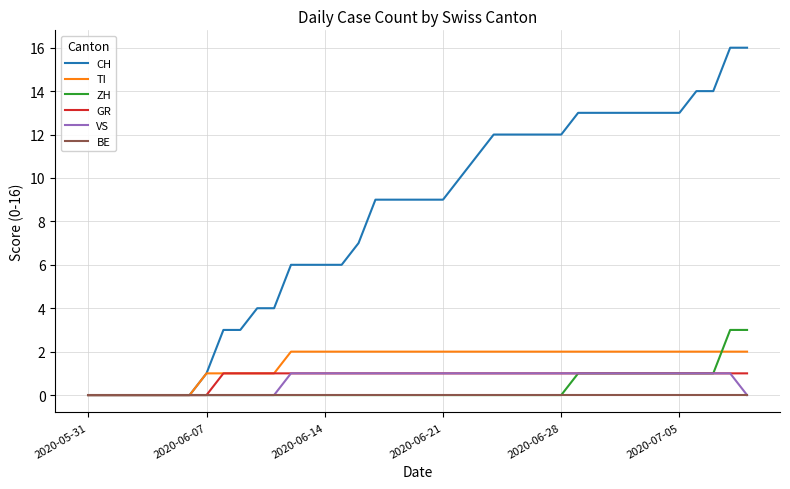

Which series has the largest total across all categories?

CH